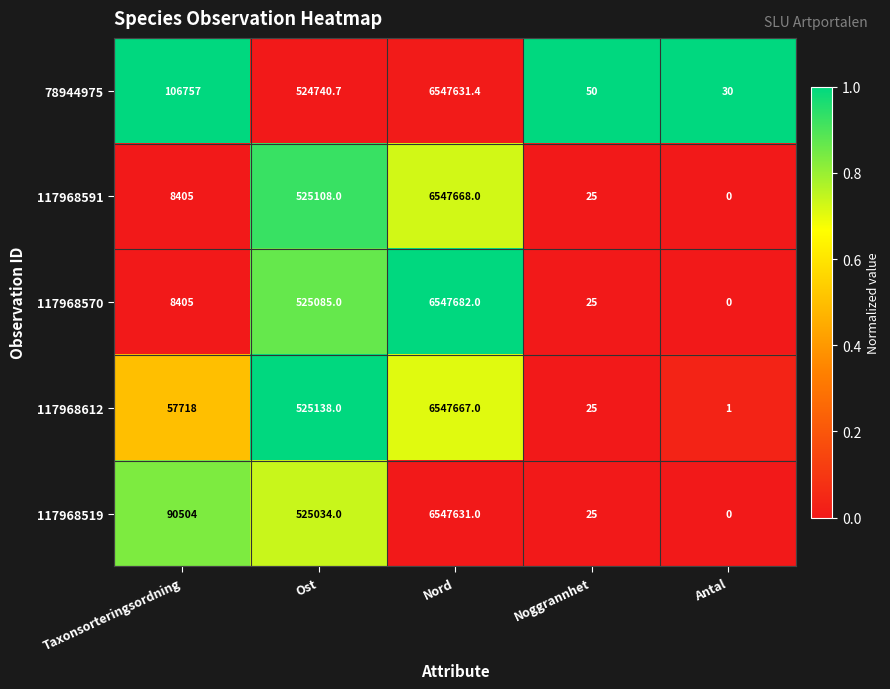

What is the difference between the highest and lowest values at Taxonsorteringsordning?

98352.0